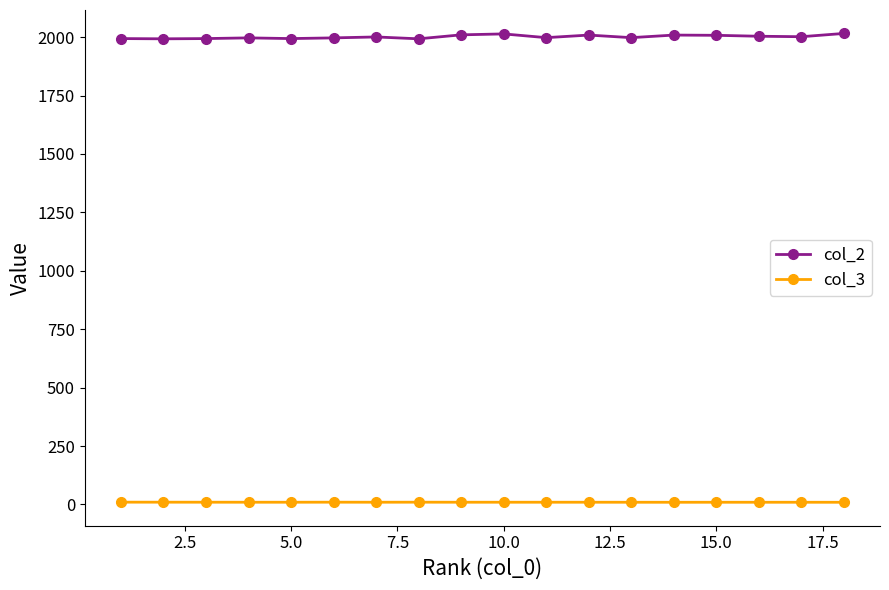

At how many categories does at least one series exceed 1889?

18